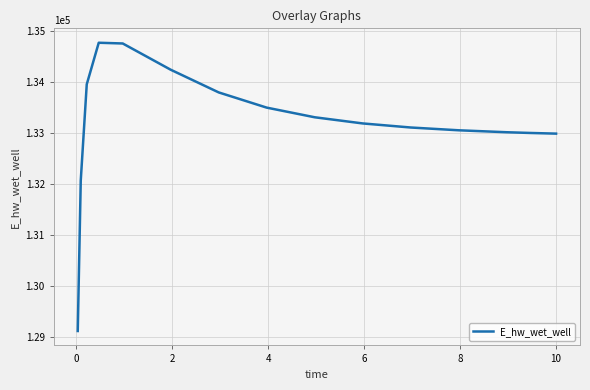

What is the greatest value displayed?

134771.4